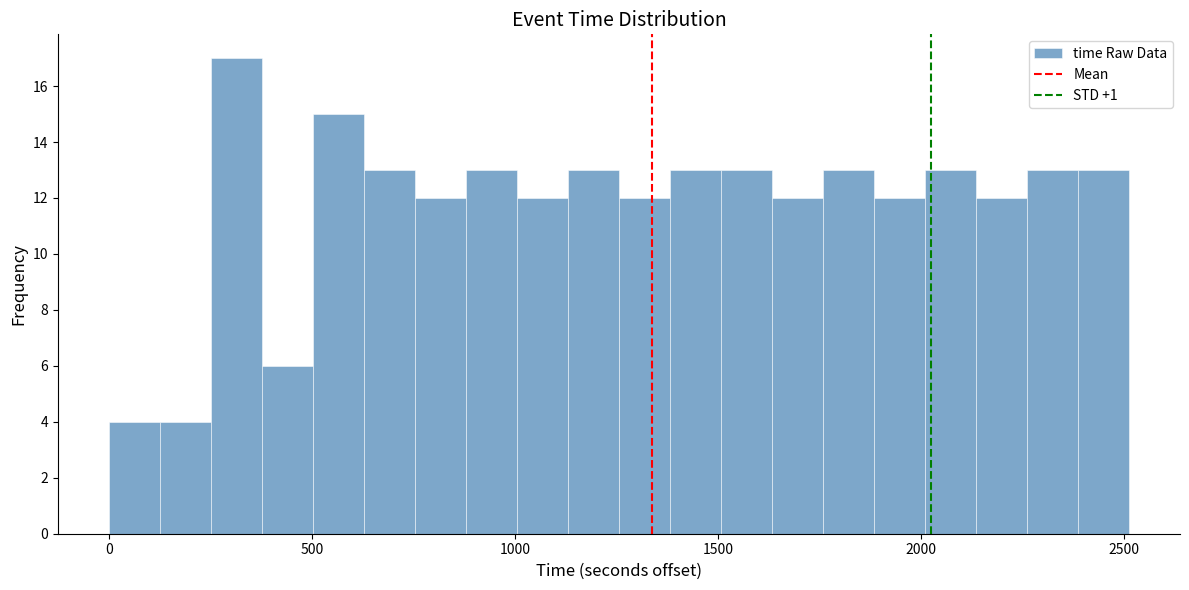

Read against the x-axis, roughly where is the centre of the tallest bar?

300